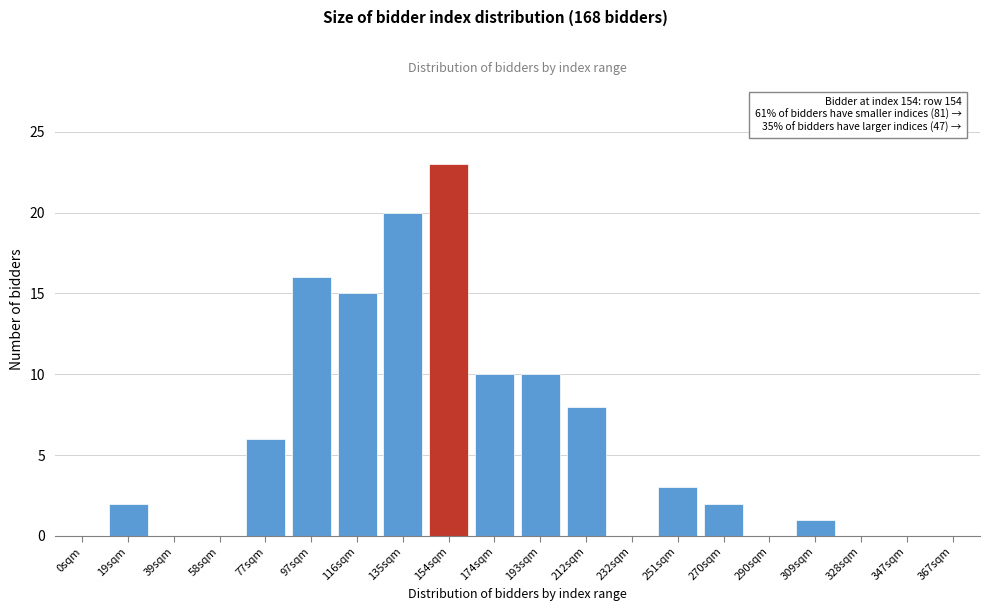

Reading left to right, list all the values displayed in this chart.

0sqm=0	19sqm=2	39sqm=0	58sqm=0	77sqm=6	97sqm=16	116sqm=15	135sqm=20	154sqm=23	174sqm=10	193sqm=10	212sqm=8	232sqm=0	251sqm=3	270sqm=2	290sqm=0	309sqm=1	328sqm=0	347sqm=0	367sqm=0